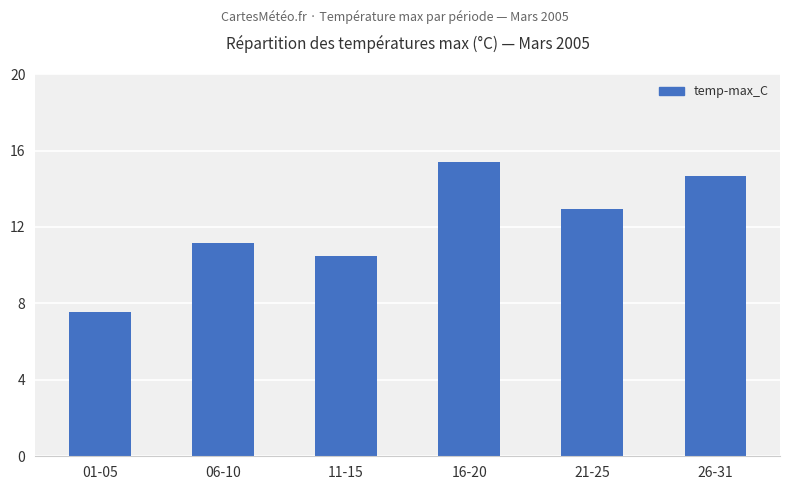

What is the change in value from 01-05 to 11-15?

+2.9